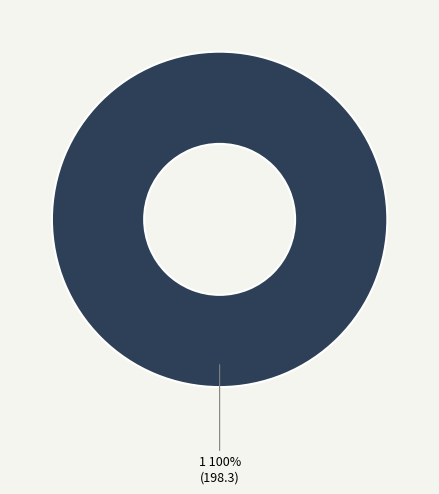

Is there any slice that represents more than half of the pie?

Yes